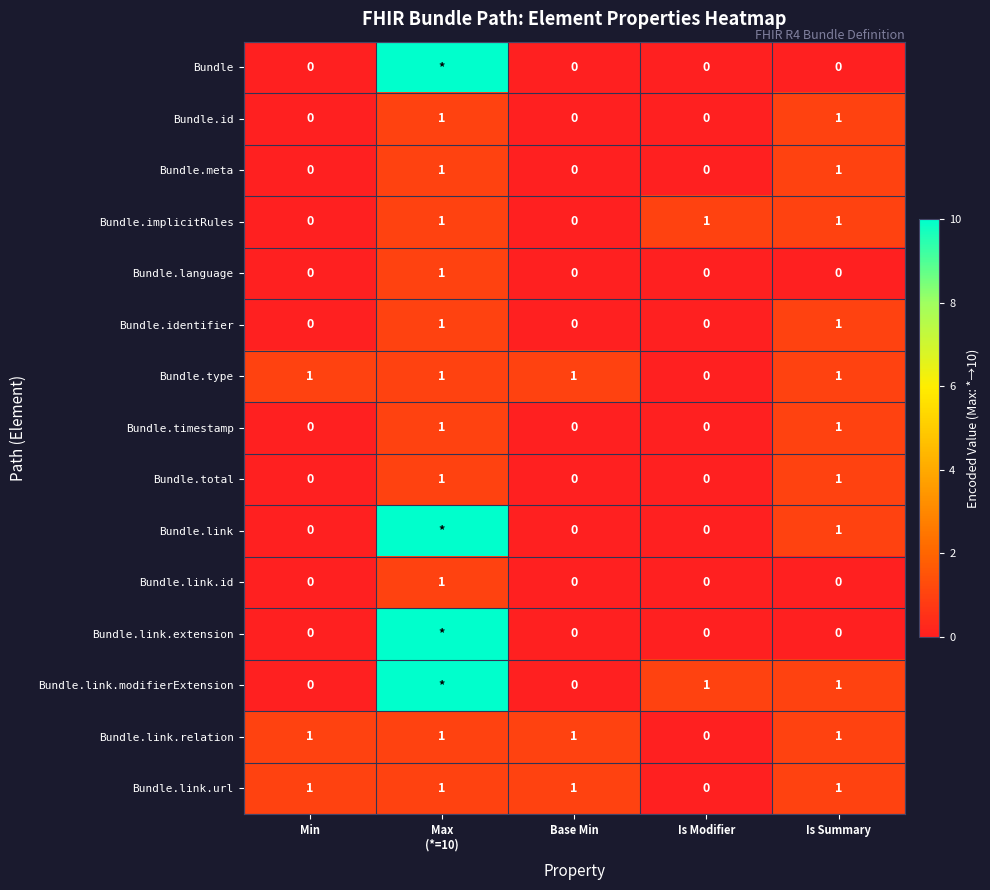

What is the total value across all series at Is Summary?

11